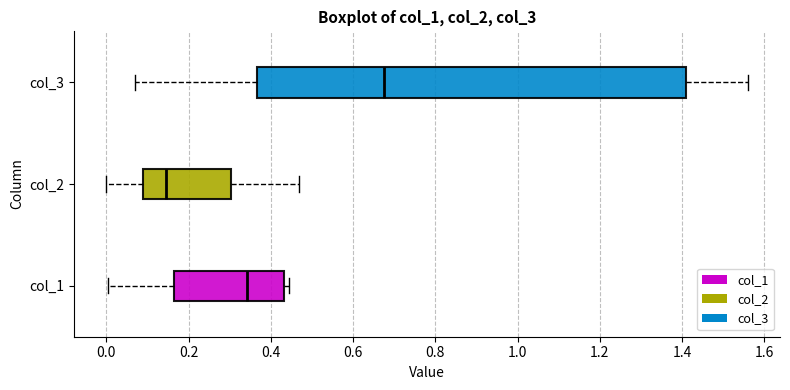

Reading bottom to top, read every box against the x-axis: the position of its median line, the range the box covers, and the ends of its whiskers. The values are not printed on the chart, so give them approximately, as read against the axis.

col_1: median 0.34, box 0.16 to 0.44, whiskers 0.00 to 0.44 (just right of the box's right edge)
col_2: median 0.14, box 0.08 to 0.30, whiskers 0.00 to 0.46
col_3: median 0.68, box 0.36 to 1.42, whiskers 0.08 to 1.56